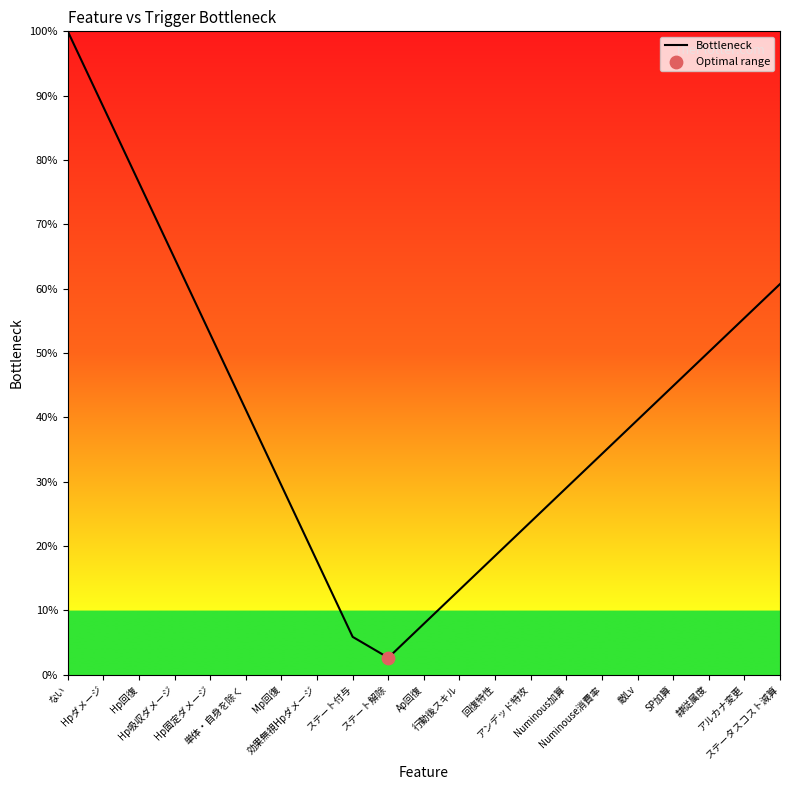

Approximately how many times larger is the value at Numinouse消費率 compared to ない?

0.3